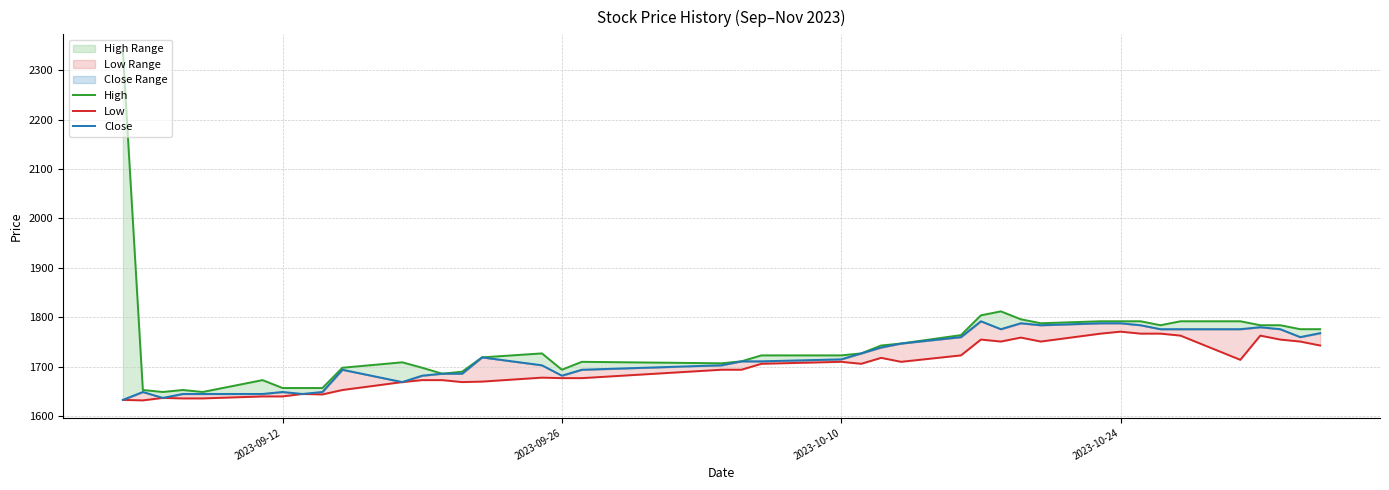

True or false: Close and Low cross at least once.

False